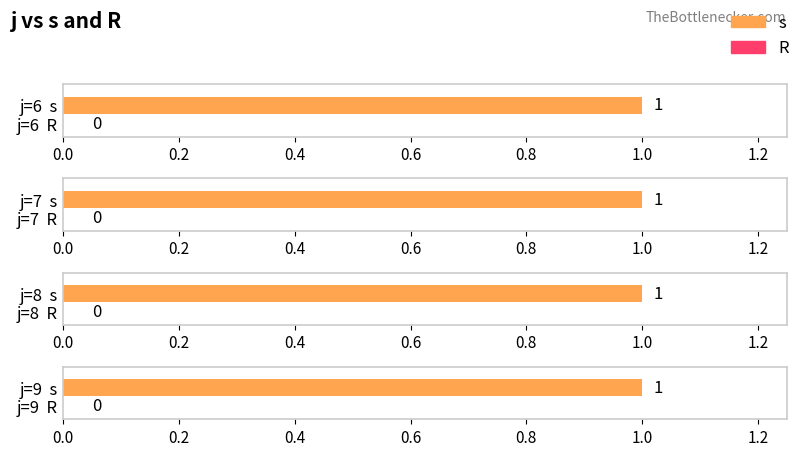

Does the chart contain stacked bars?

No